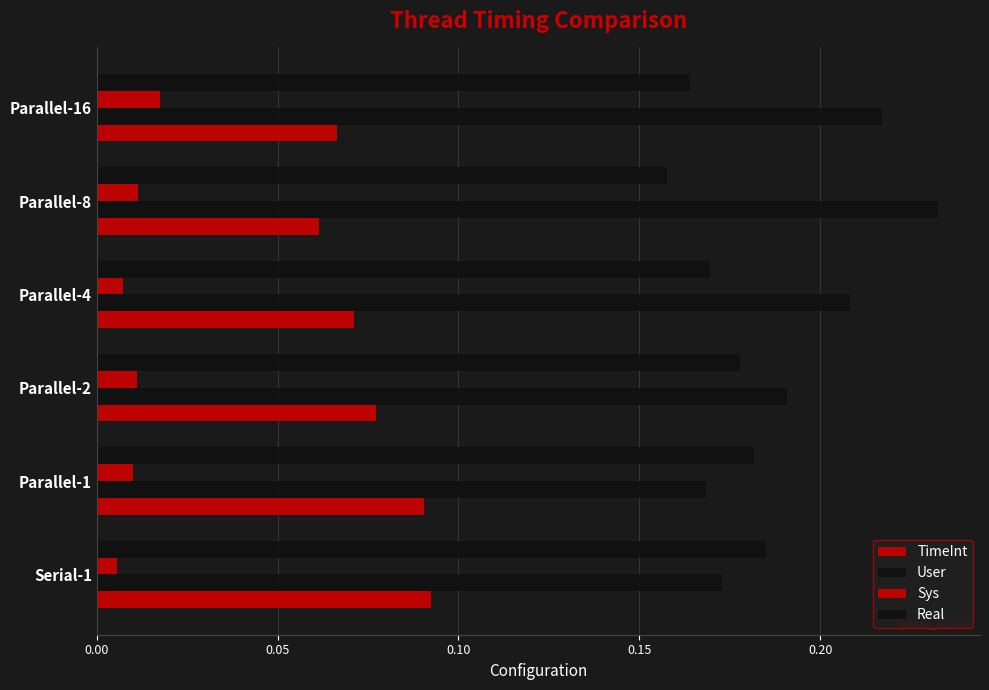

How many series are shown in this chart?

4